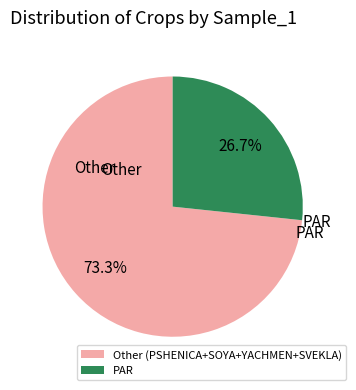

What percentage do Other (PSHENICA+SOYA+YACHMEN+SVEKLA) and PAR together represent?

100.0%